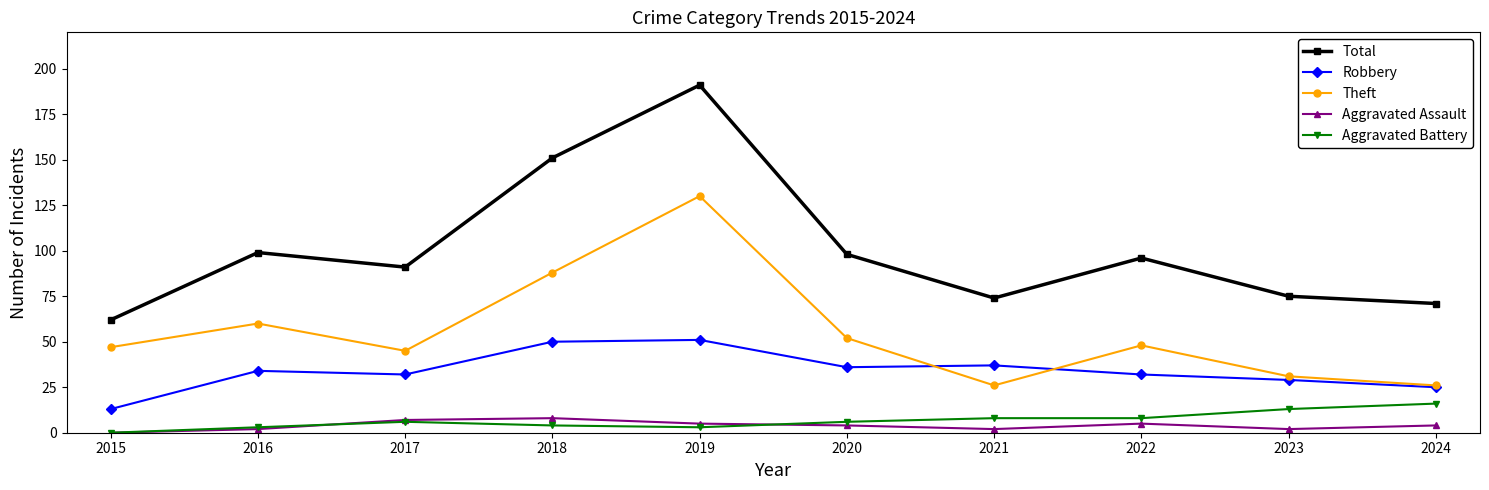

True or false: Aggravated Assault and Total intersect in this chart.

False